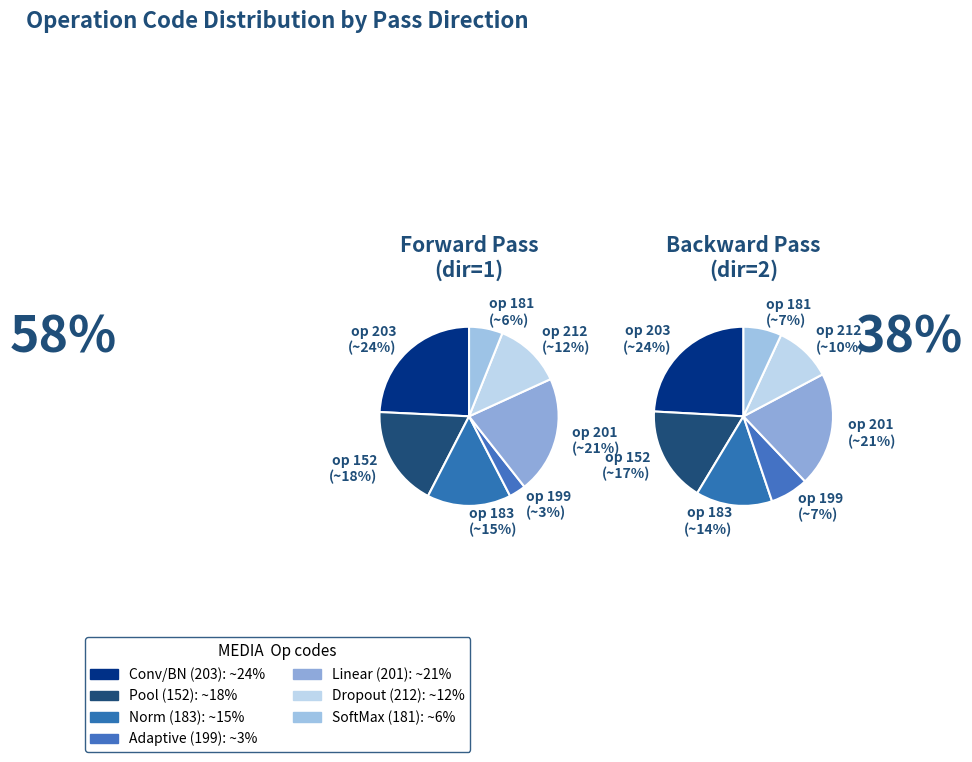

How many slices are in this pie chart?

7